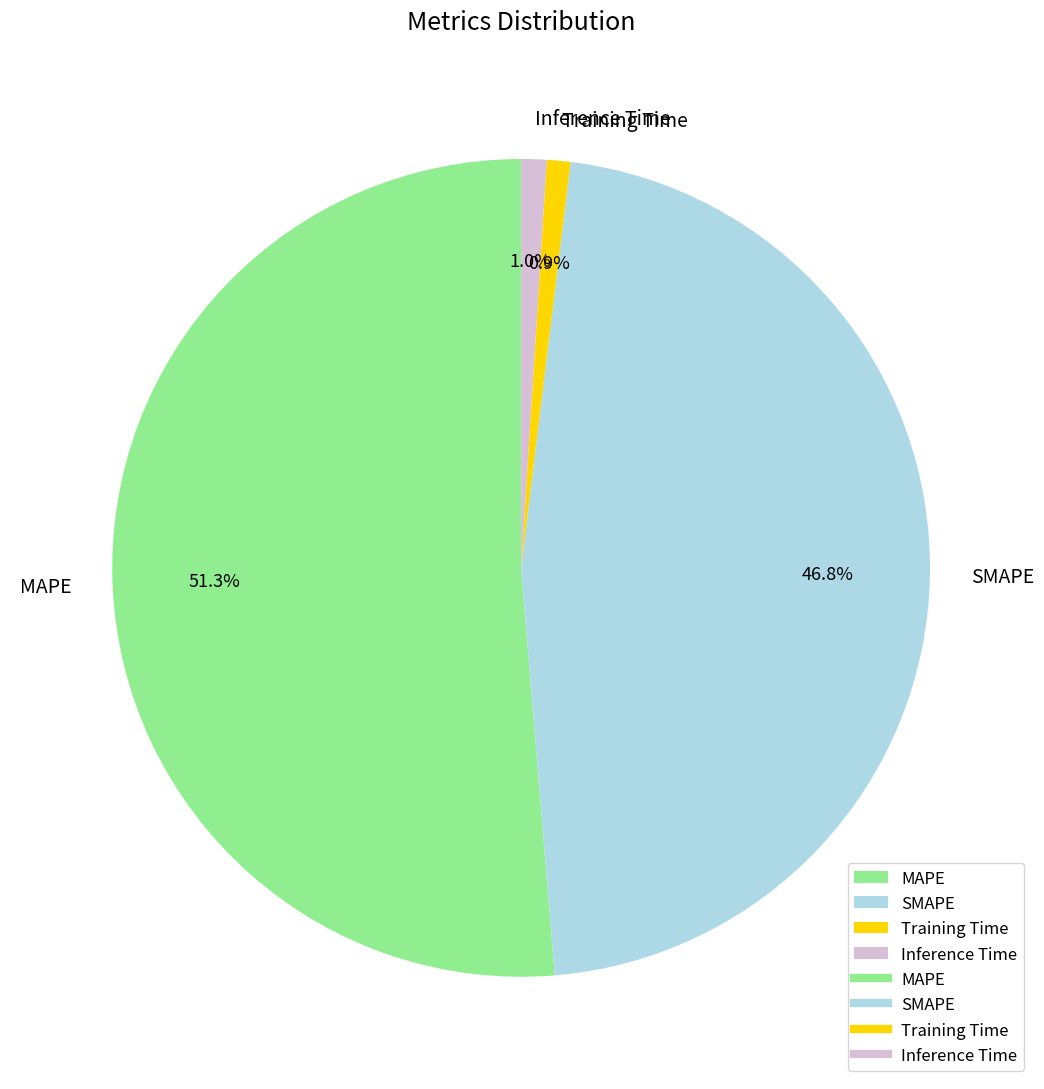

How many segments does this pie chart have?

4